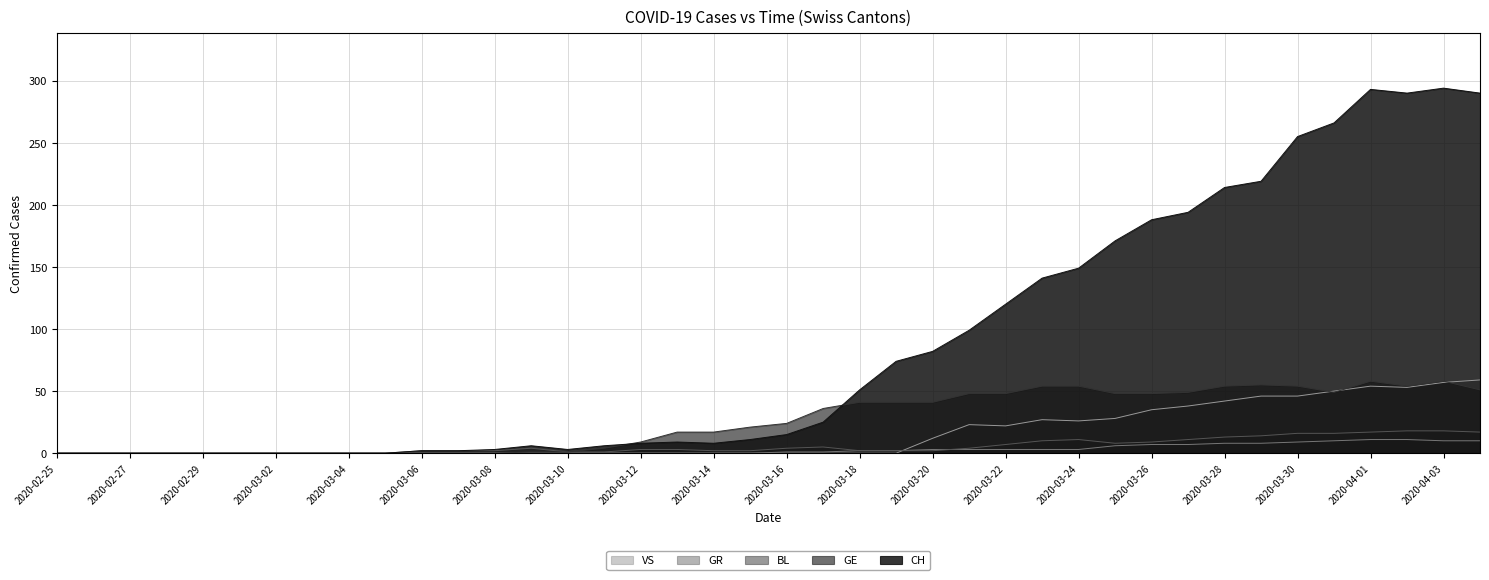

Which series changed the most between 2020-03-19 and 2020-03-25?

CH